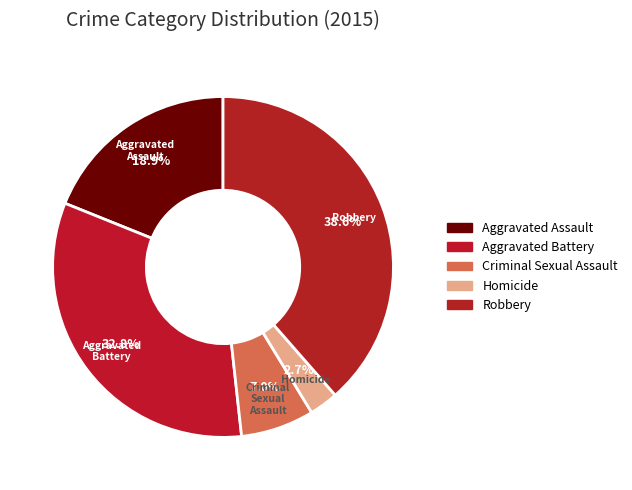

What percentage is the Robbery slice, to the nearest percent?

39%